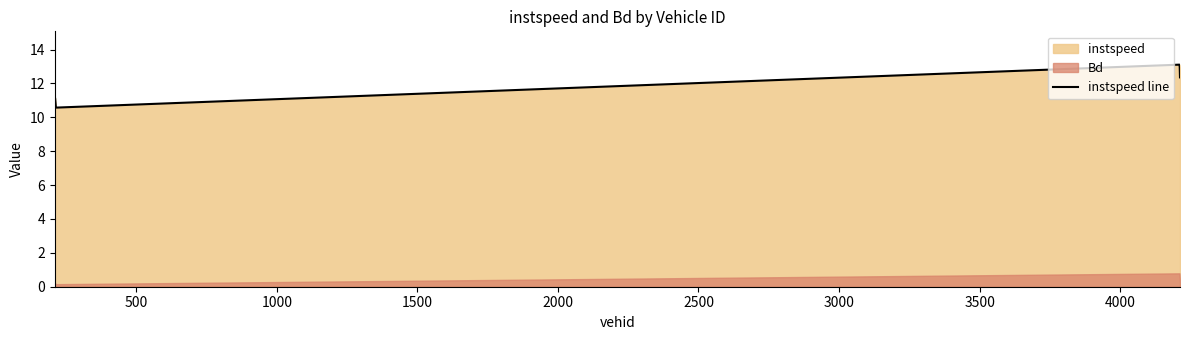

What is the highest value of the instspeed line series?

13.1